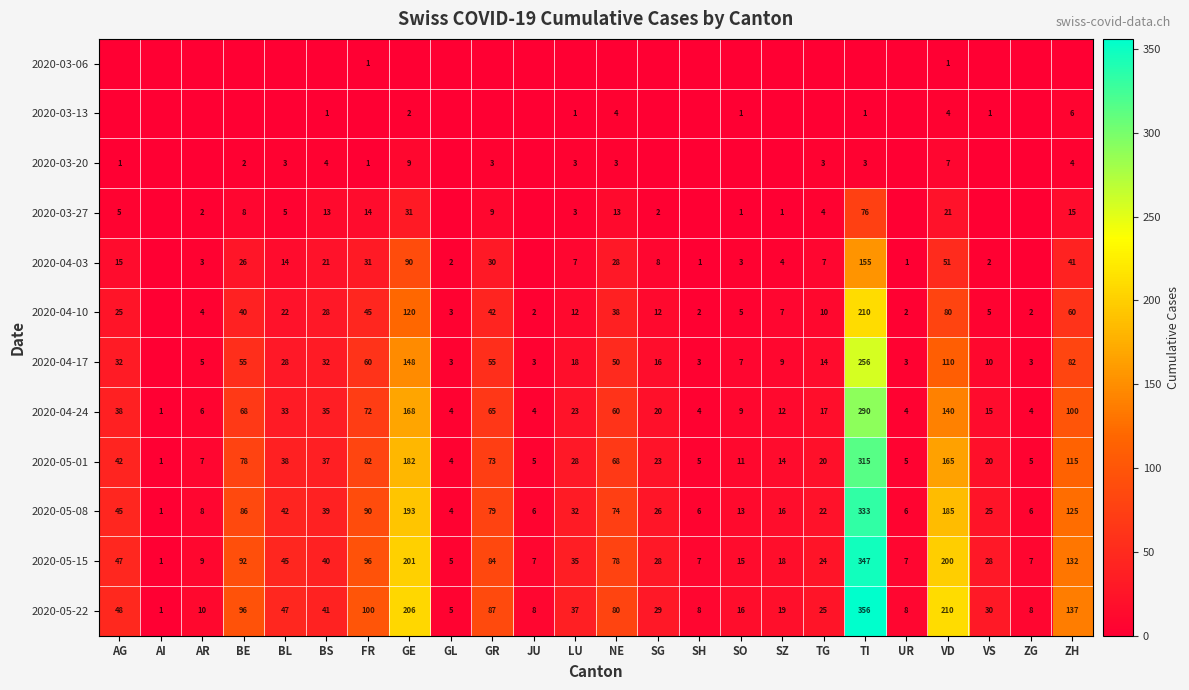

What is the total value across all series at VD?

1174